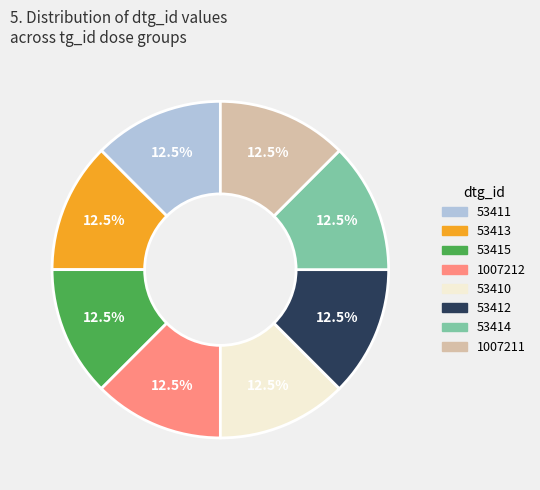

Is there any slice that represents more than half of the pie?

No